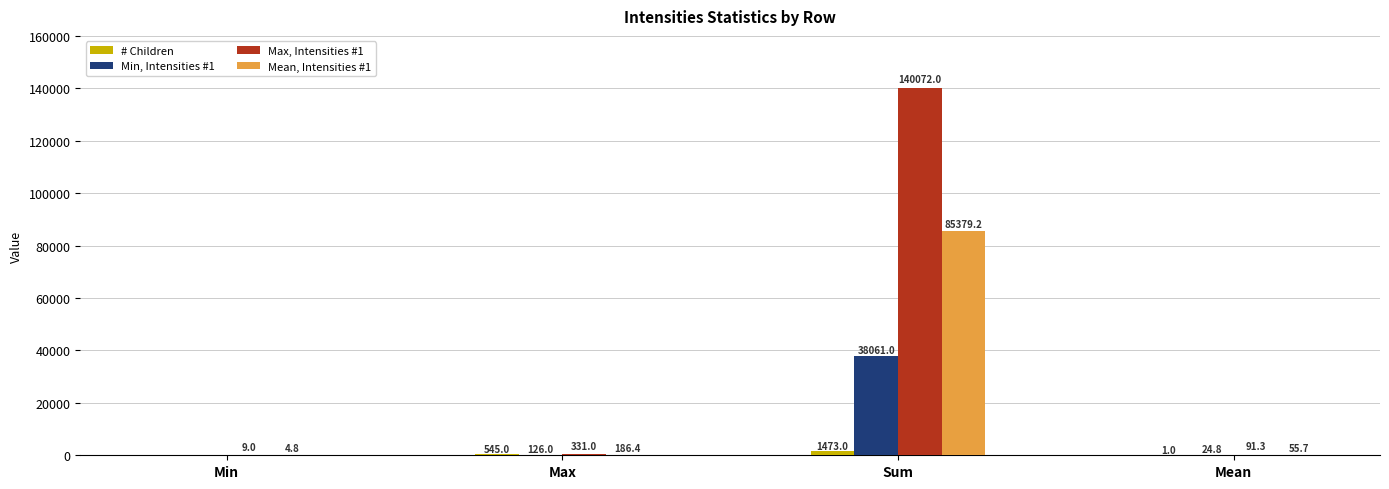

The value of Mean, Intensities #1 at Sum is 85379.2. True or false?

True